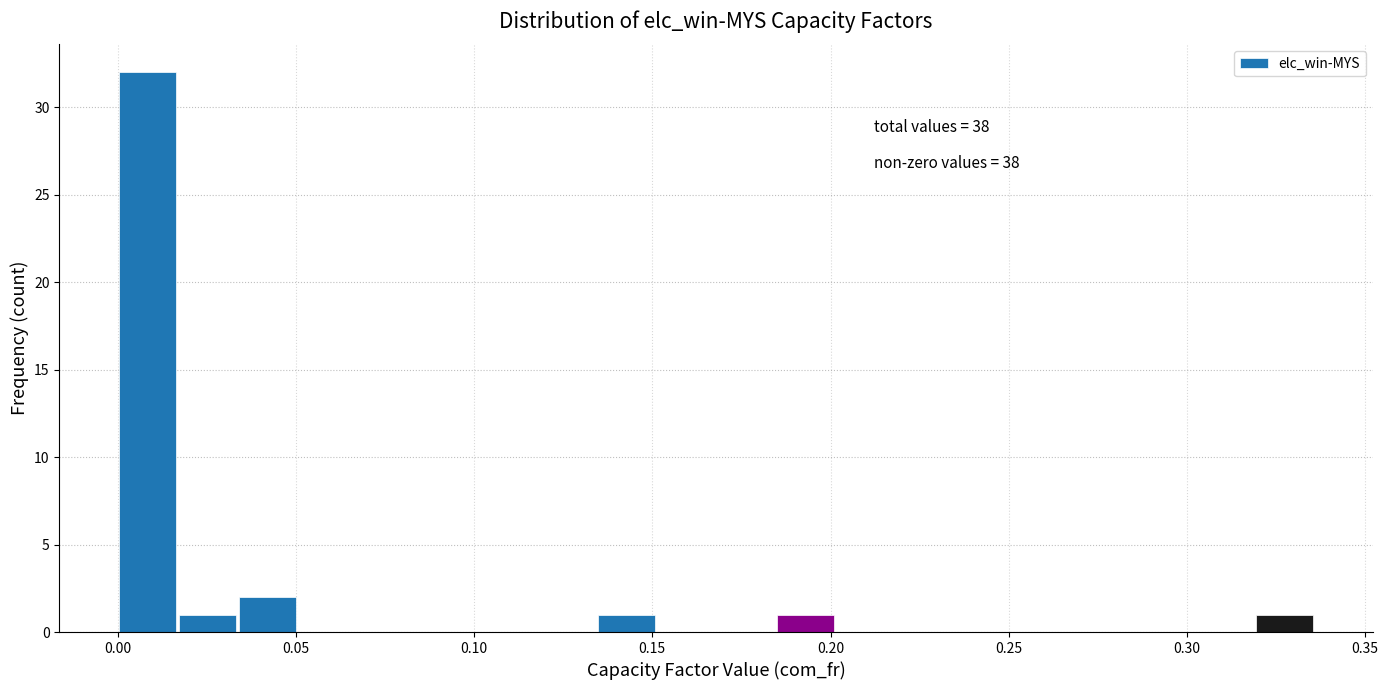

Around what value on the x-axis is the tallest bar? Give the approximate position of its centre, as read against the axis.

0.010